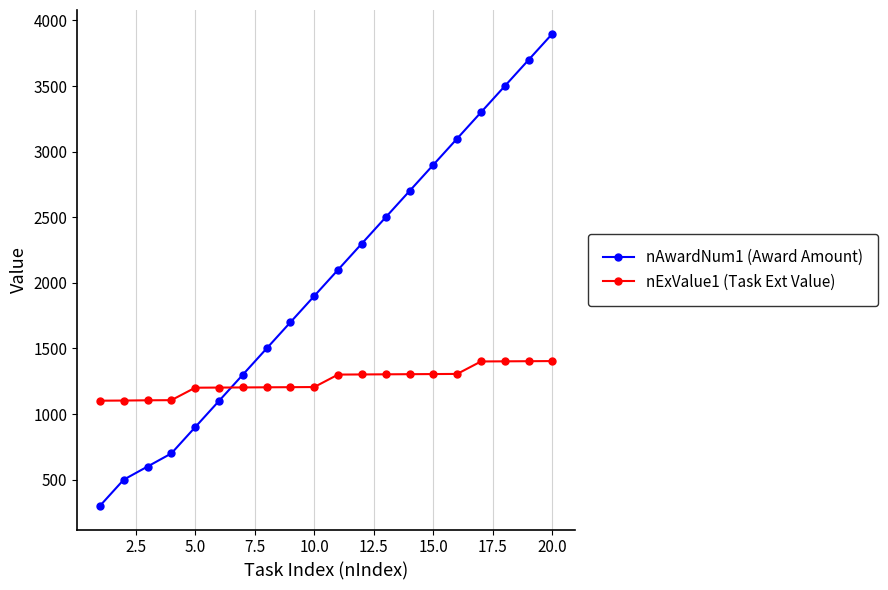

Which series has the largest range (max minus min)?

nAwardNum1 (Award Amount)